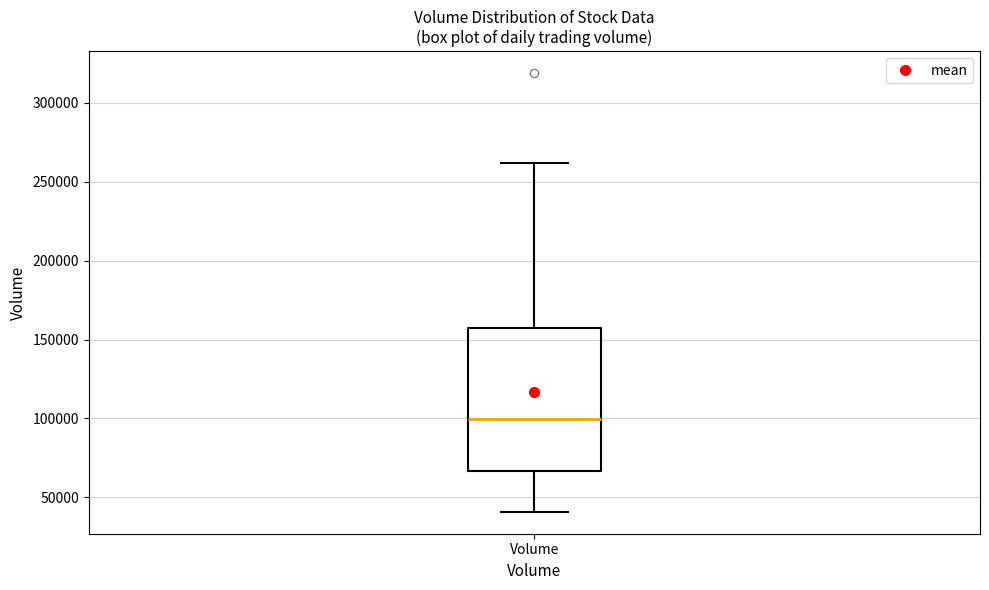

Transcribe this box plot: give where the median line is, the range the box spans, and where the two whiskers end, as read against the y-axis. The values are not printed on the chart, so give them approximately, as read against the axis.

median 100000, box 65000 to 155000, whiskers 40000 to 260000